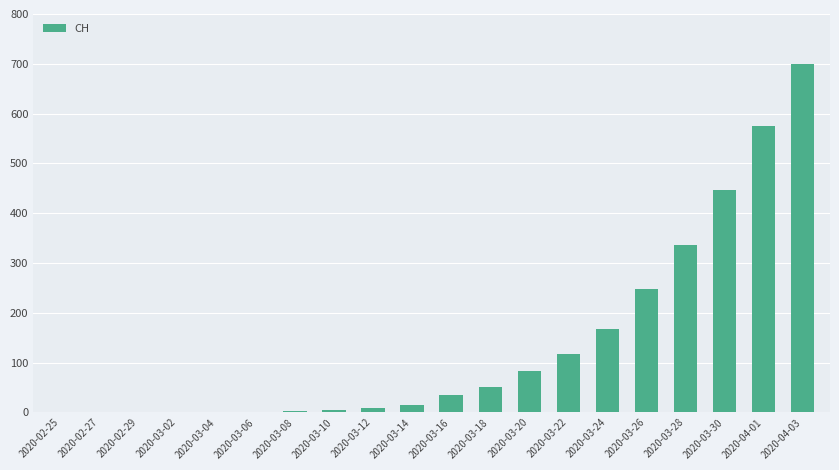

What is the difference between the values at 2020-03-04 and 2020-03-26?

248